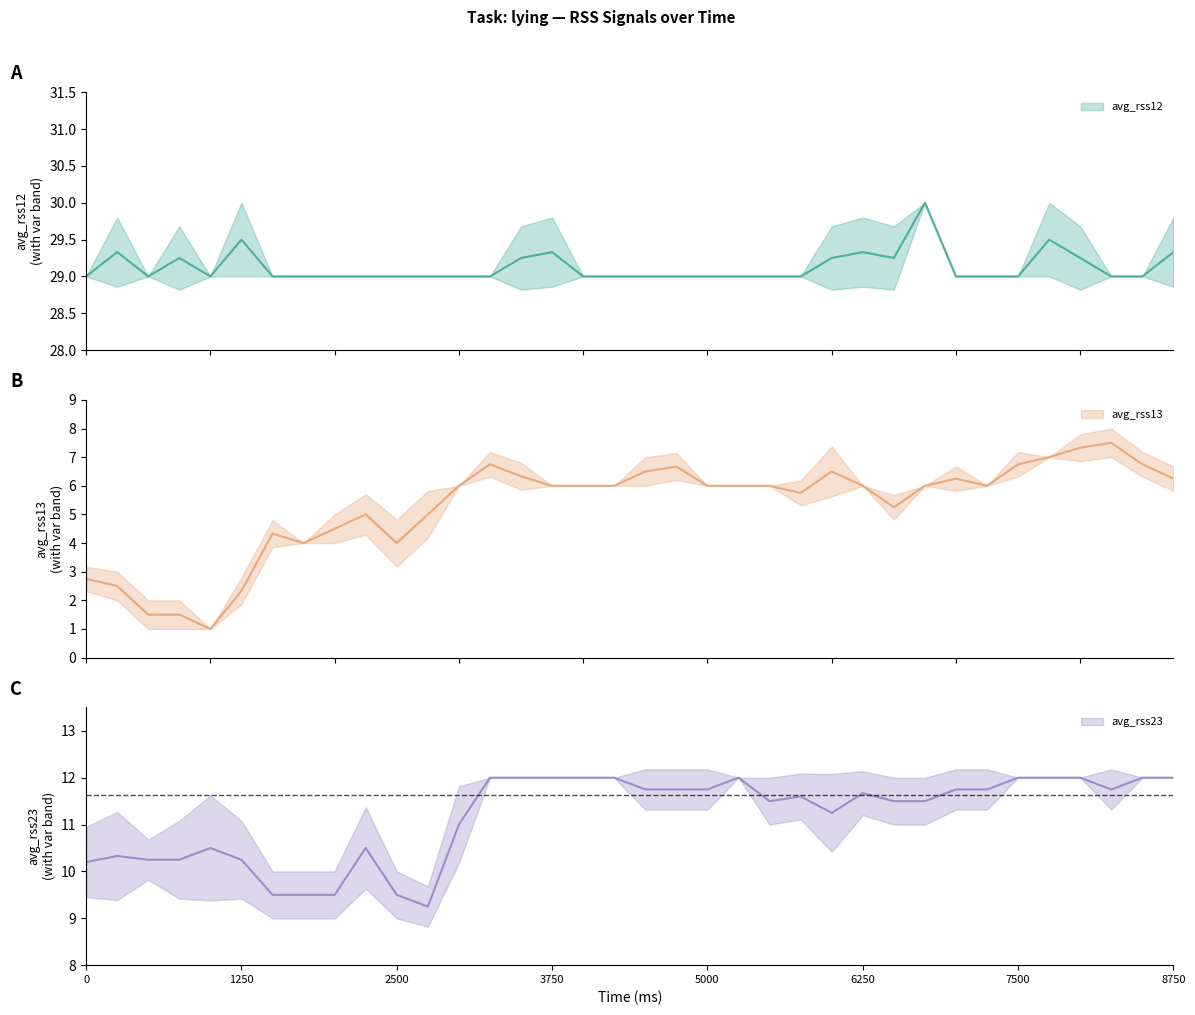

List the series in order of their overall mean, lowest first.

avg_rss13, avg_rss23, avg_rss12